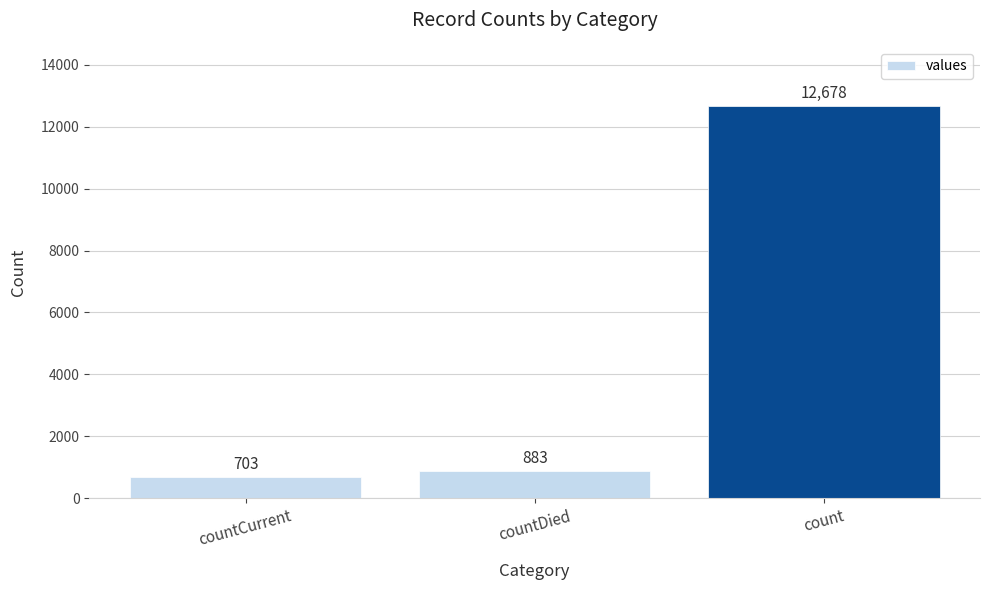

What is the smallest value displayed?

703